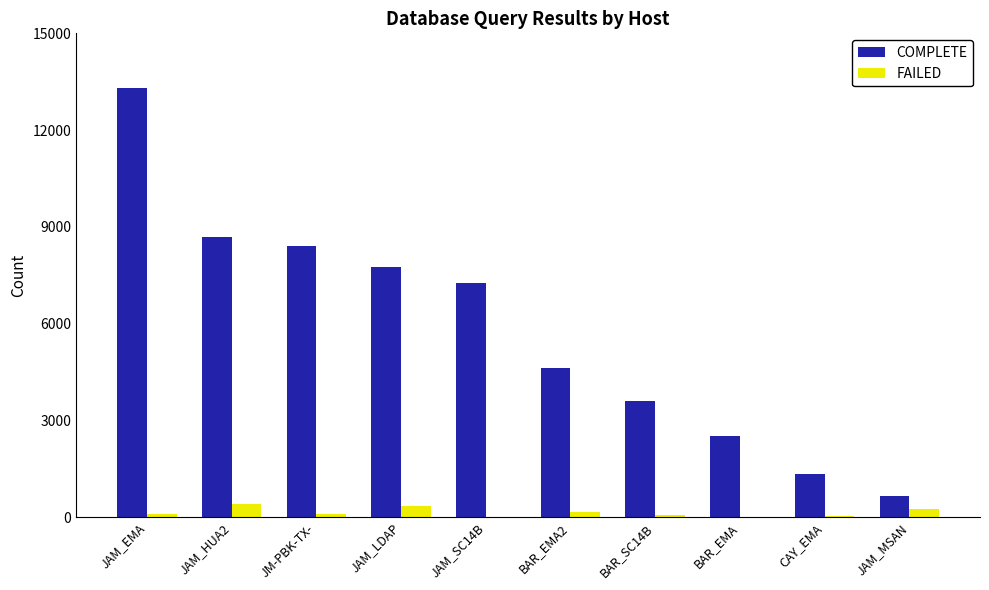

The value of COMPLETE at JAM_LDAP is 10161. True or false?

False